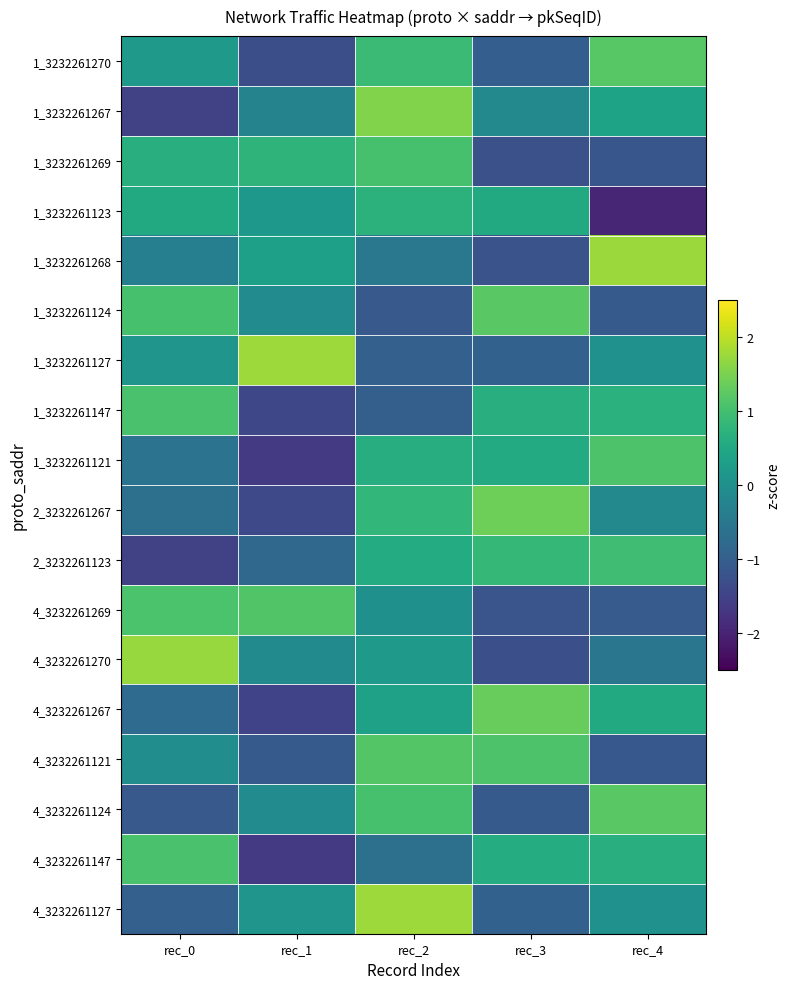

At which category is the sum across all series the highest?

rec_2